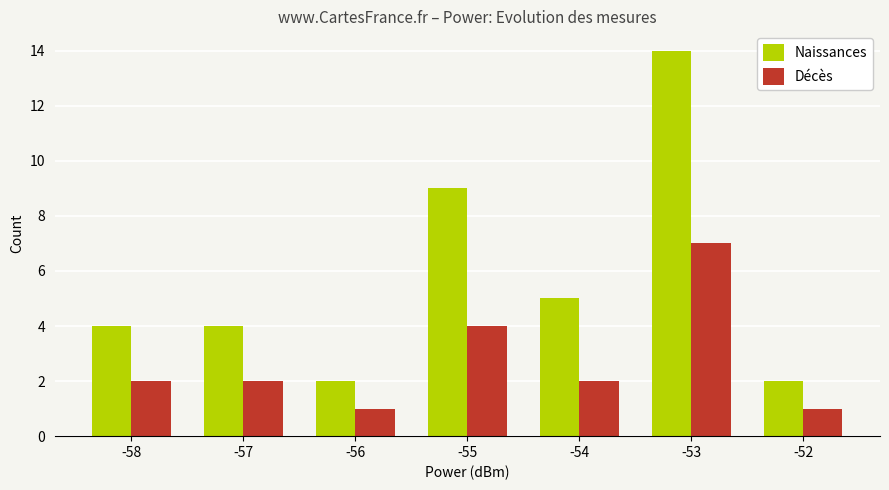

At which label is Naissances closest to 8?

-55